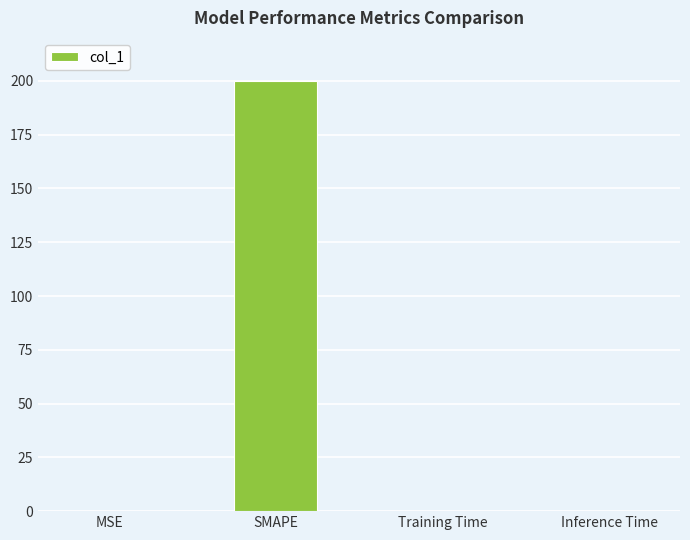

What is the greatest value displayed?

200.0